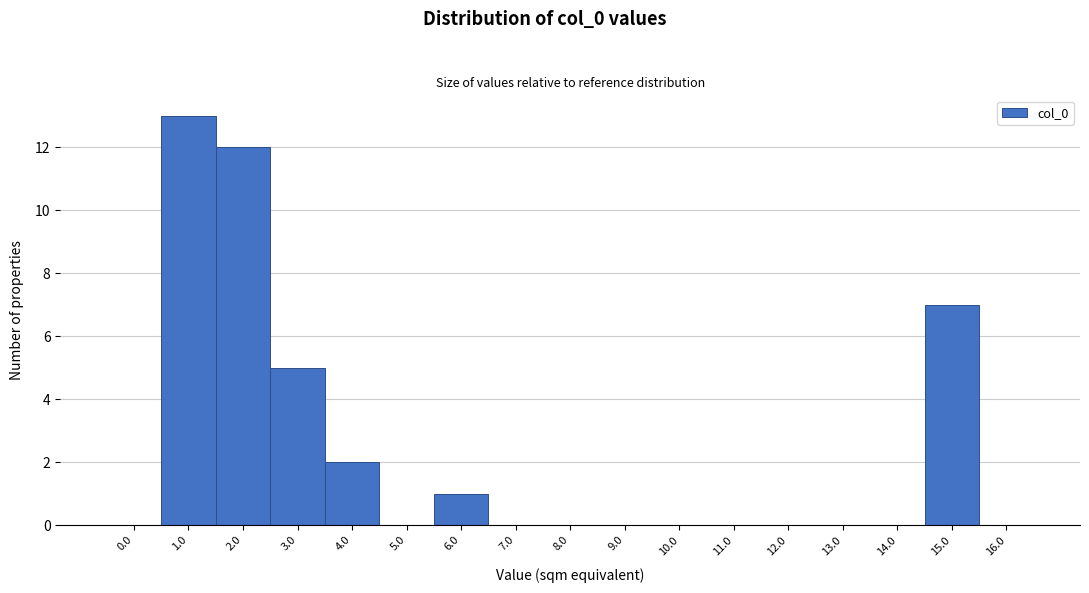

Reading left to right, what are all the values shown in this chart?

0.0=0	1.0=13	2.0=12	3.0=5	4.0=2	5.0=0	6.0=1	7.0=0	8.0=0	9.0=0	10.0=0	11.0=0	12.0=0	13.0=0	14.0=0	15.0=7	16.0=0